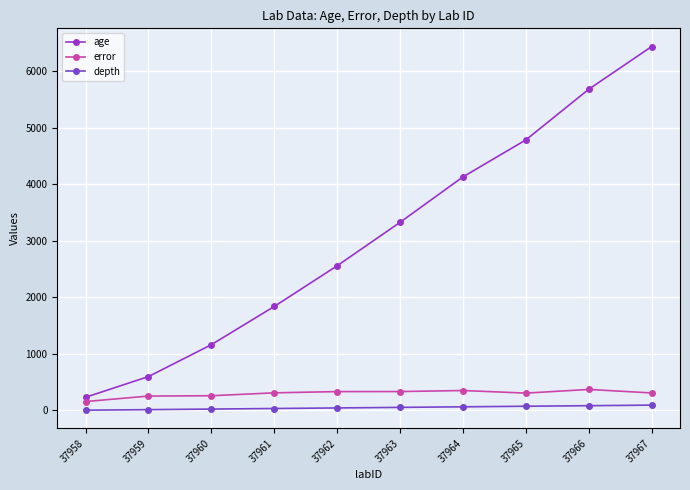

Count the depth values in the range 20 to 70.

6